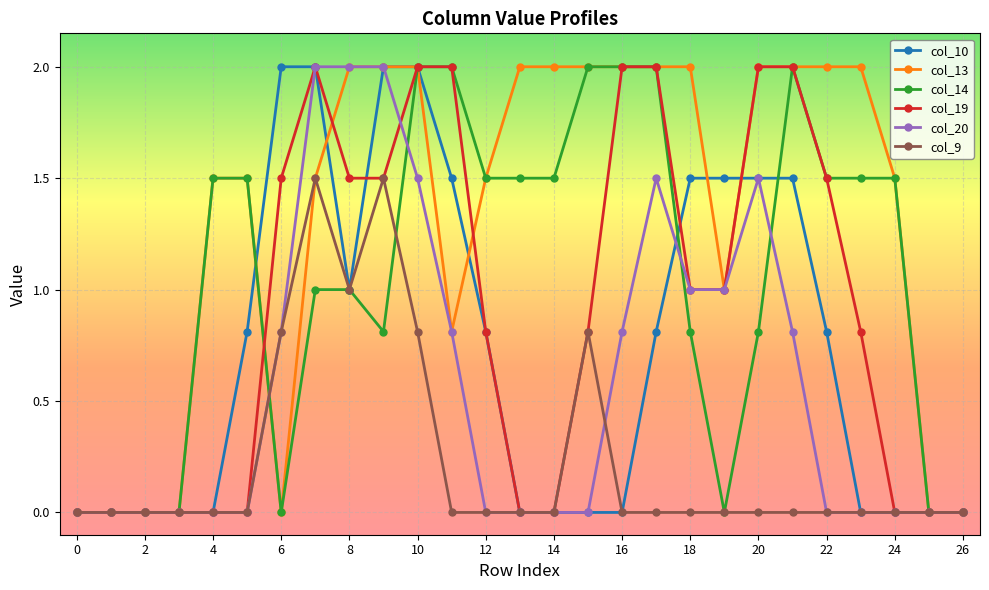

In col_9, how many points are higher than both neighbors (excluding endpoints)?

3